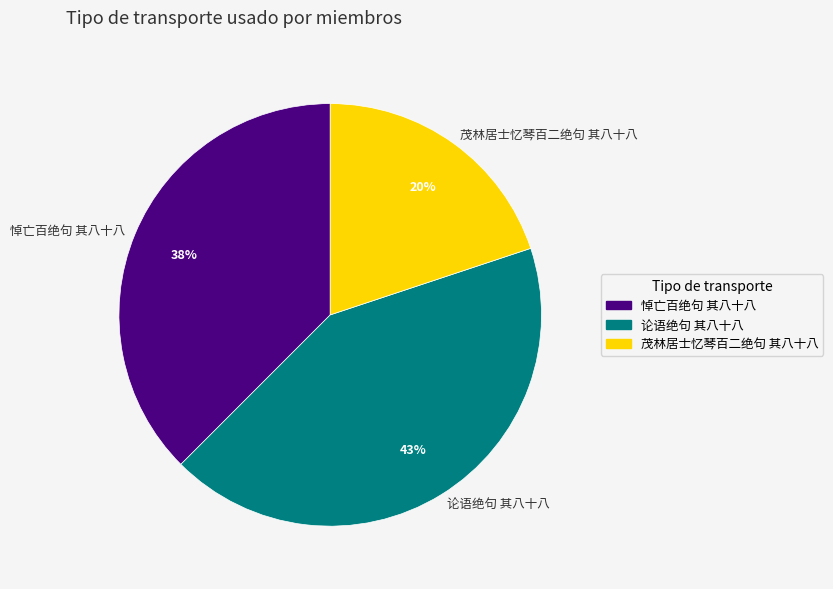

How many segments does this pie chart have?

3